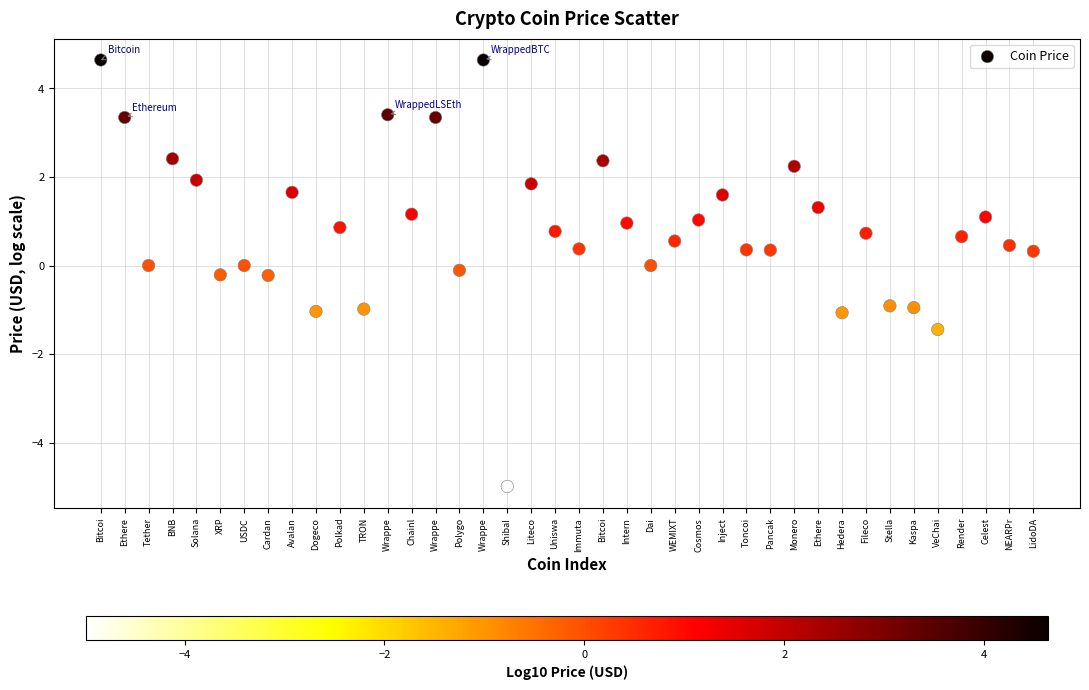

What is the range of Y values (max minus min)?

9.6